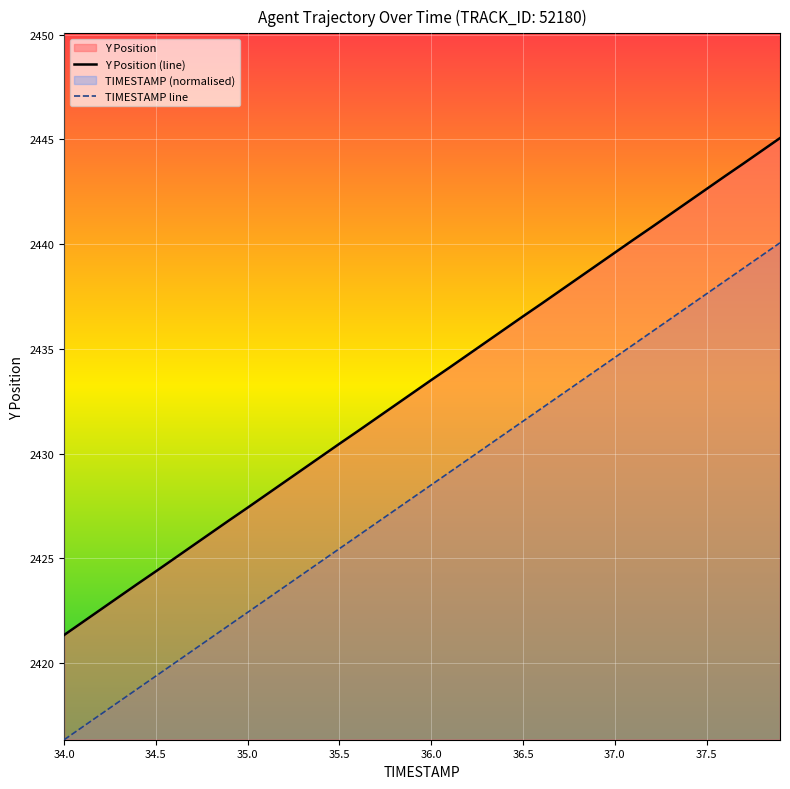

Does the chart display data point markers on the line(s)?

No